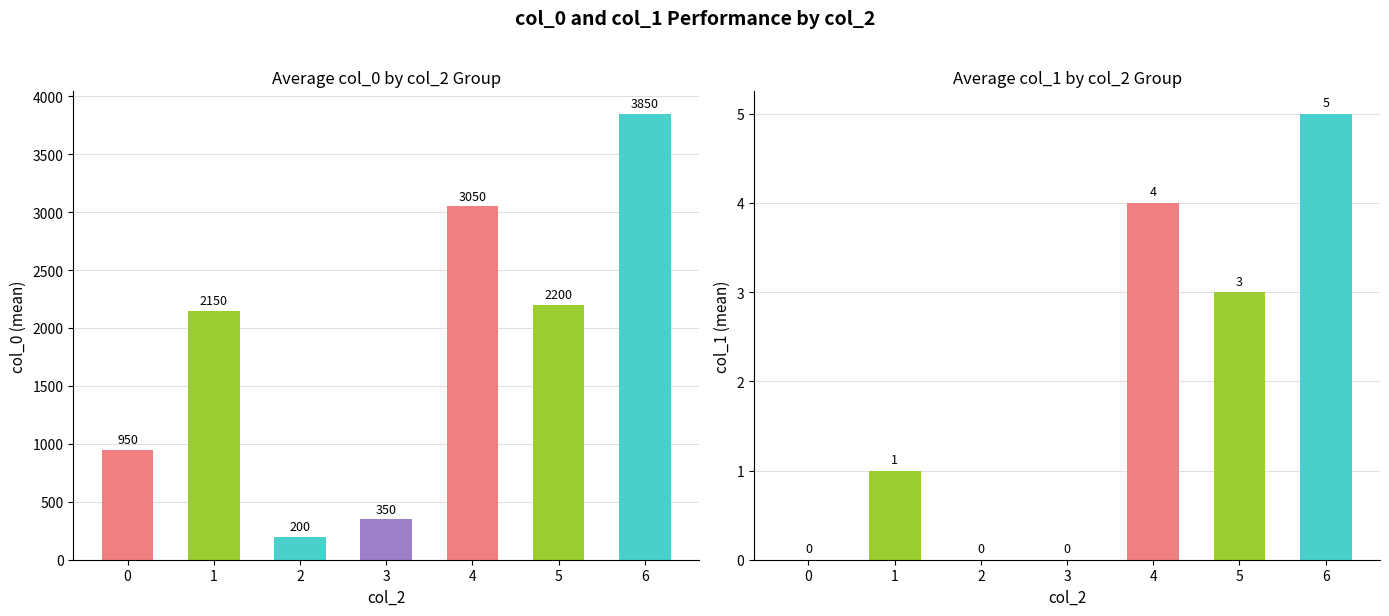

What is the value of the col_0 bar at the 3rd from the left?

200